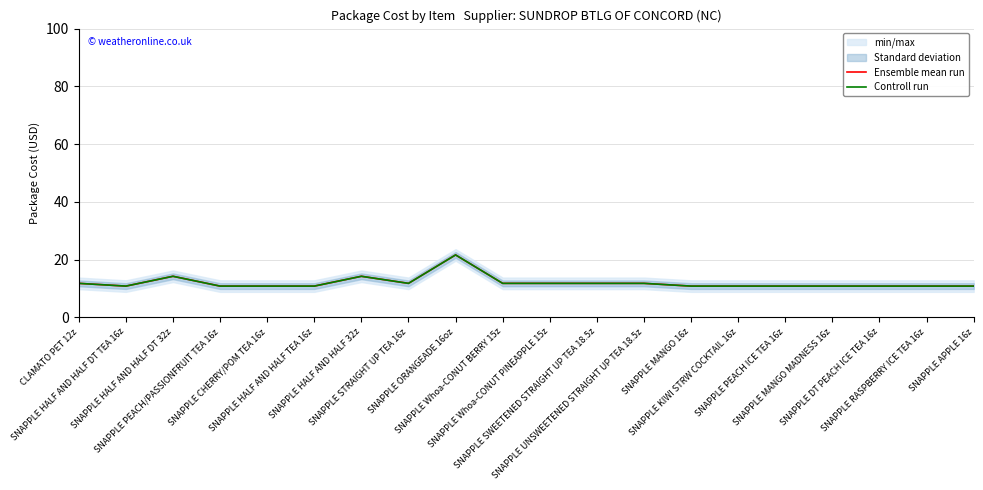

The Ensemble mean run series shows 17.3 at SNAPPLE PEACH/PASSIONFRUIT TEA 16z. True or false?

False